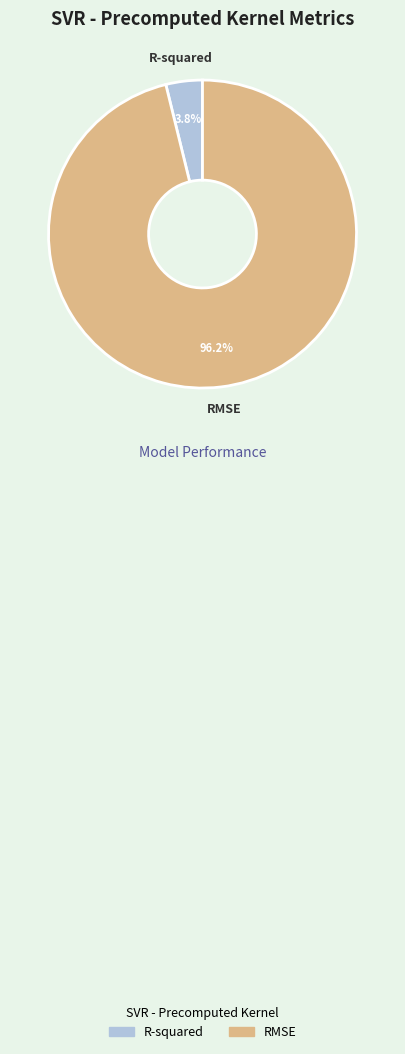

To the nearest percent, what is the difference between the R-squared and RMSE slice percentages?

92%